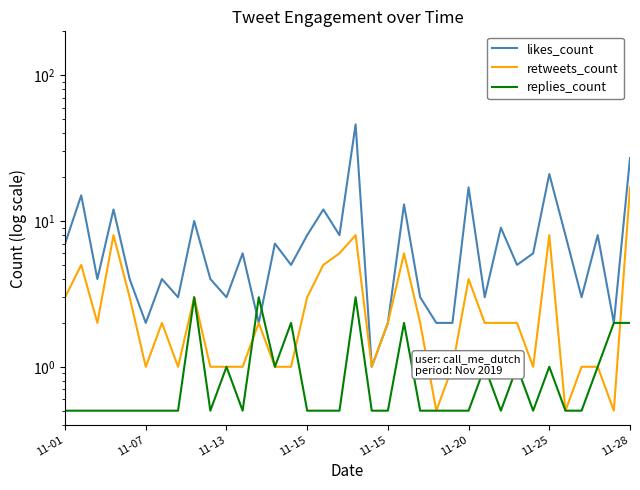

True or false: likes_count has a value of 3.0 at 26.

True